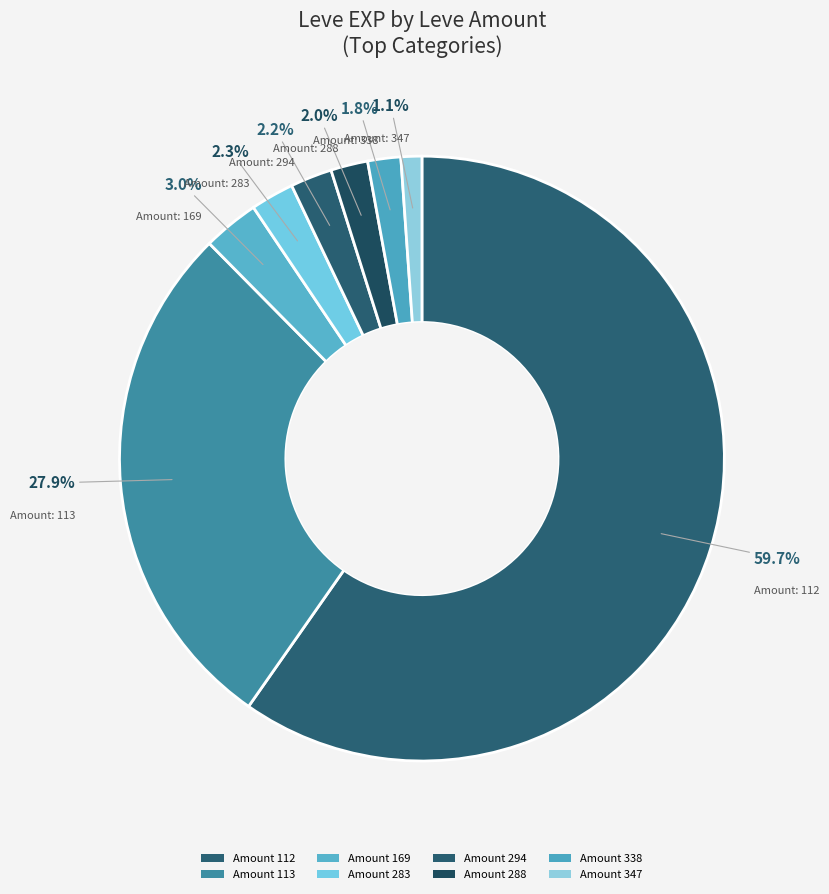

How many slices are in this pie chart?

8